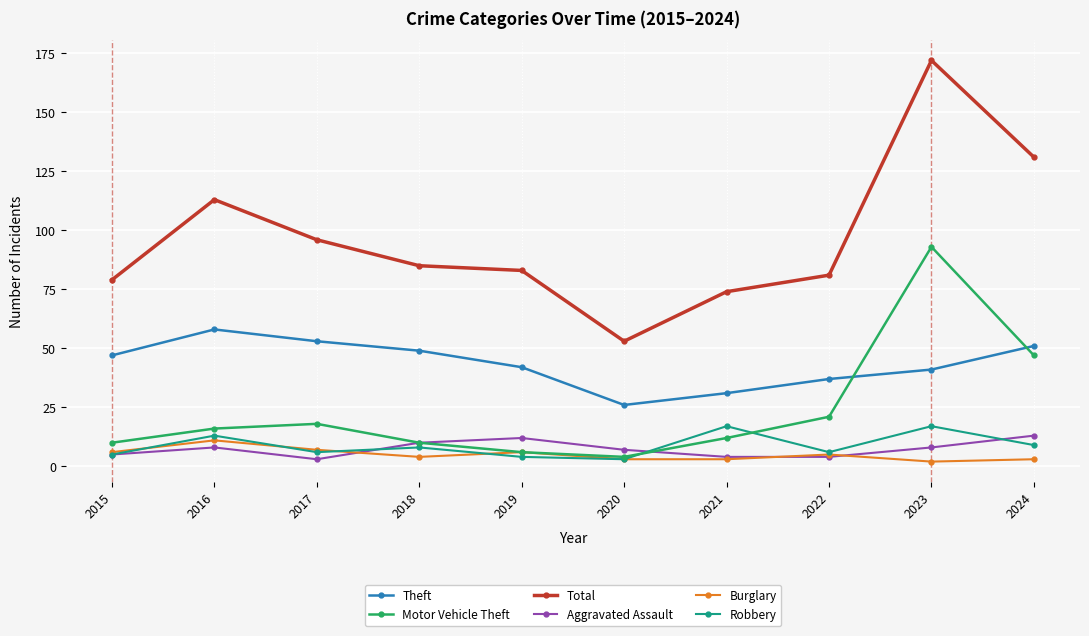

In Motor Vehicle Theft, how many points are lower than both neighbors (excluding endpoints)?

1